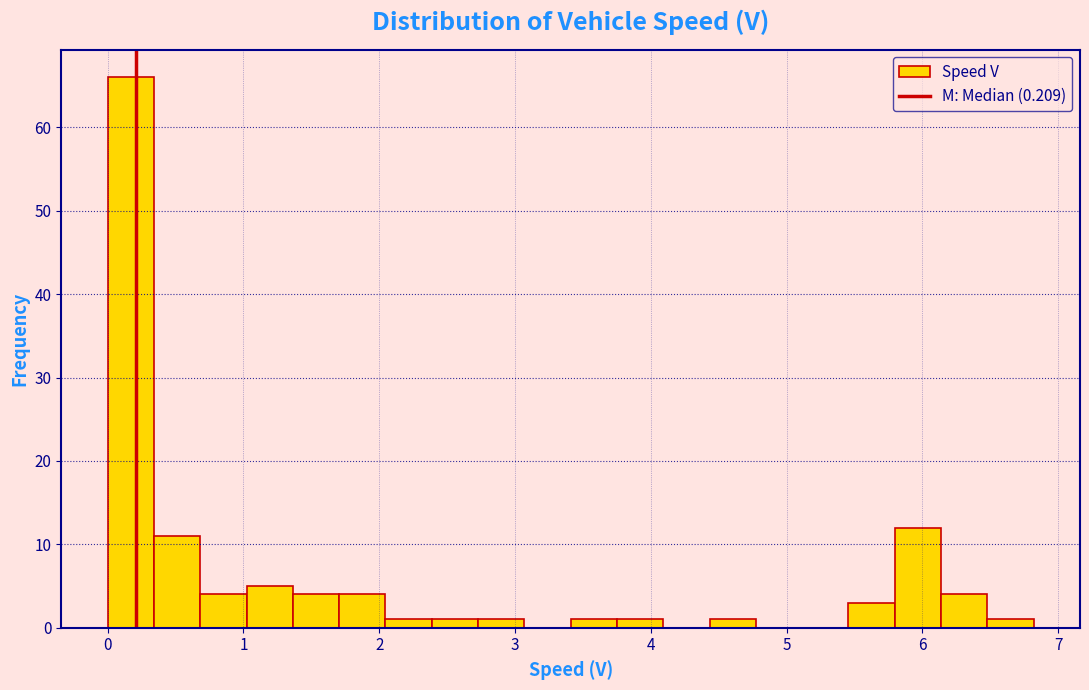

Read against the x-axis, roughly where is the centre of the tallest bar?

0.2